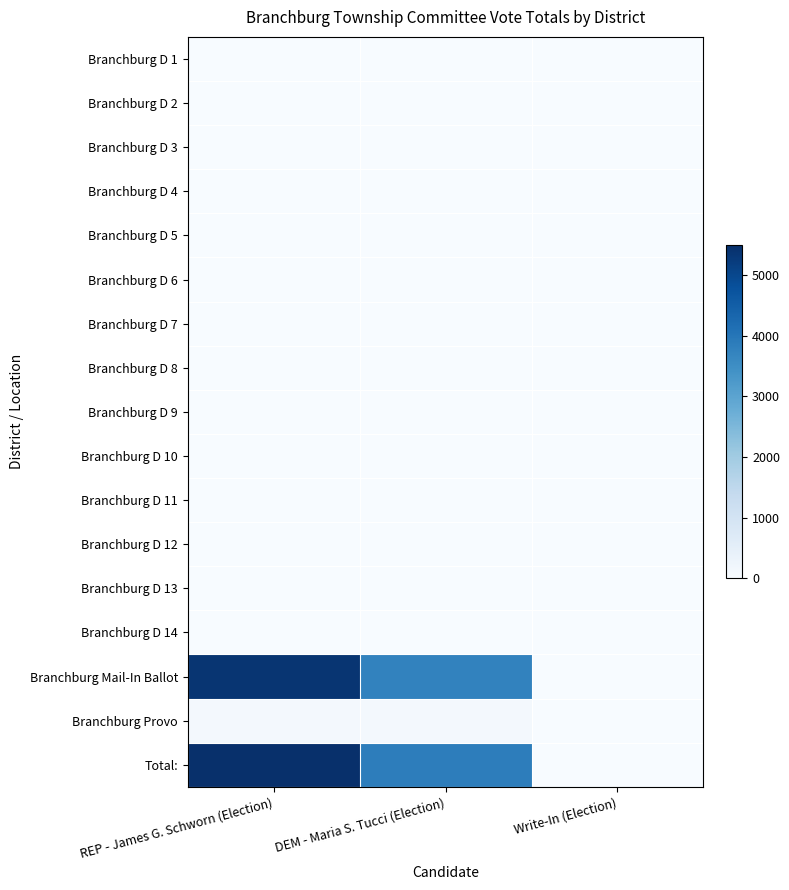

At which category does the chart reach its peak across all series?

REP - James G. Schworn (Election)